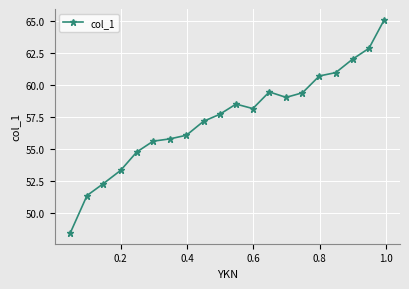

True or false: the data has more than 1 interior local peaks.

True